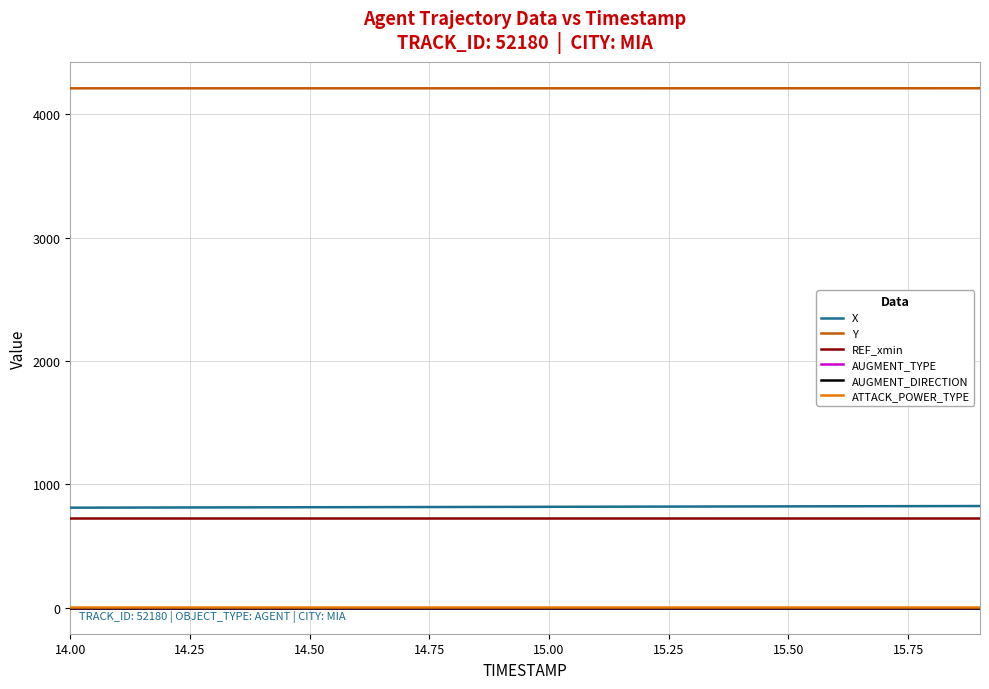

Which series has the largest total across all categories?

Y